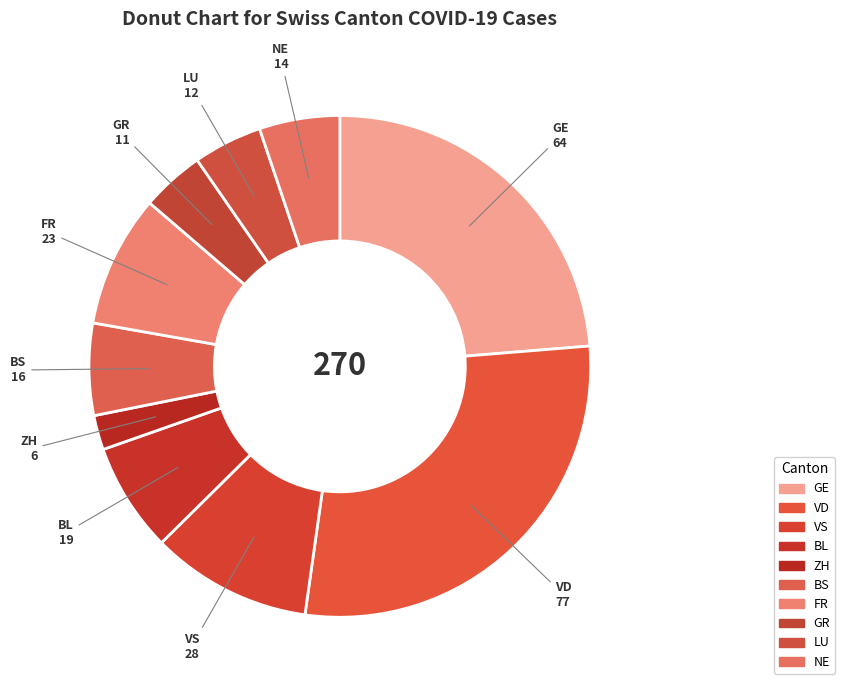

Which slice is the smallest?

ZH